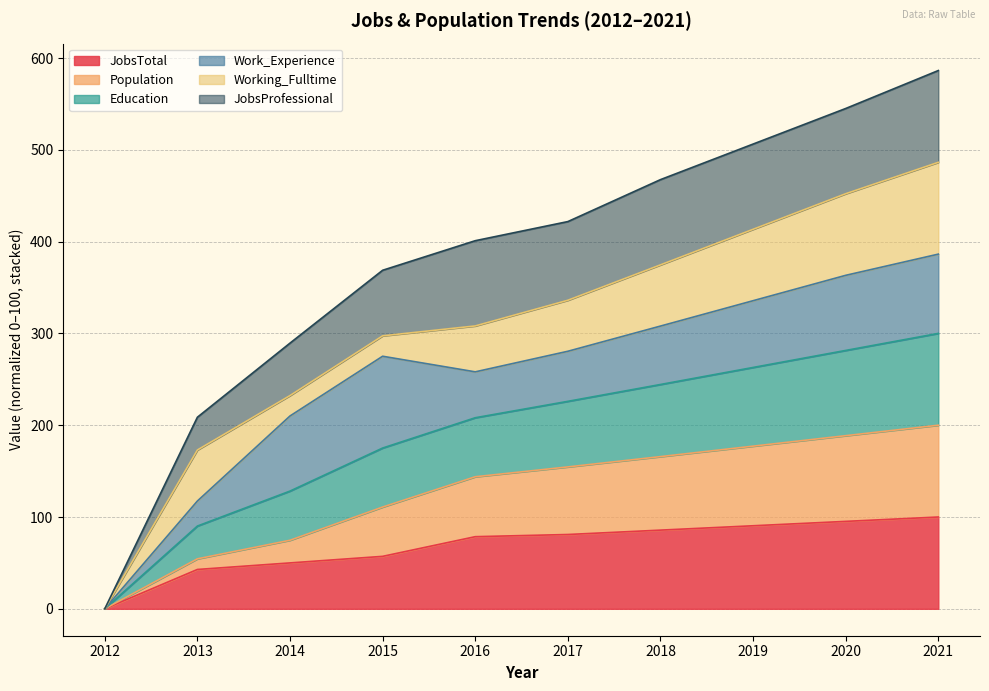

What is the highest value of the JobsTotal series?

100.0